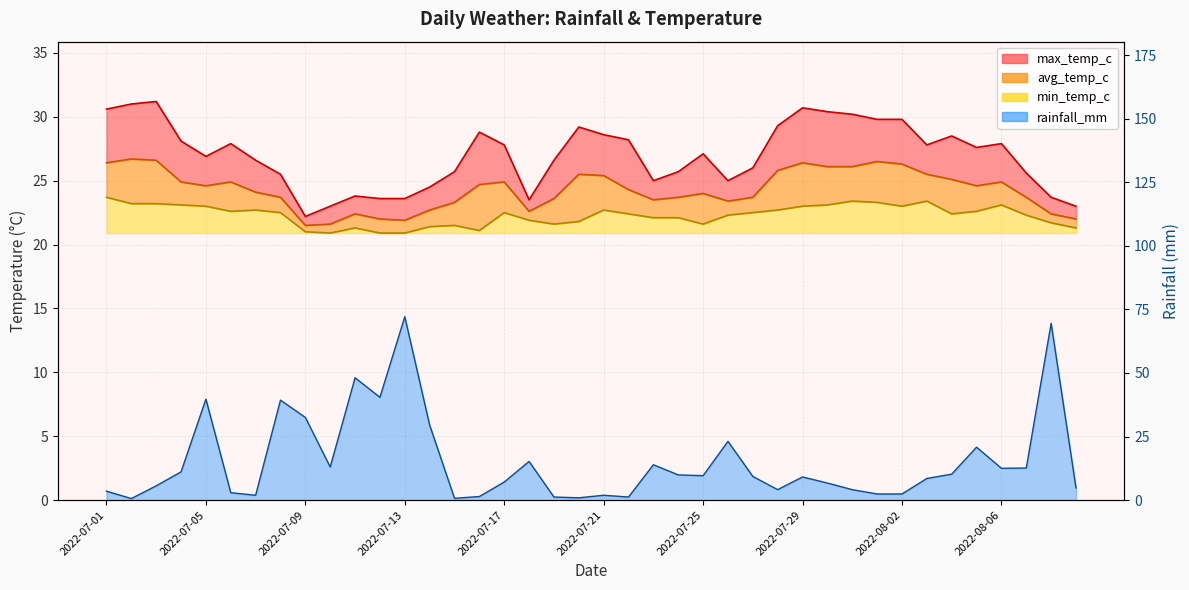

What is the difference between the min_temp_c values at 2022-08-07 and 2022-07-11?

1.0